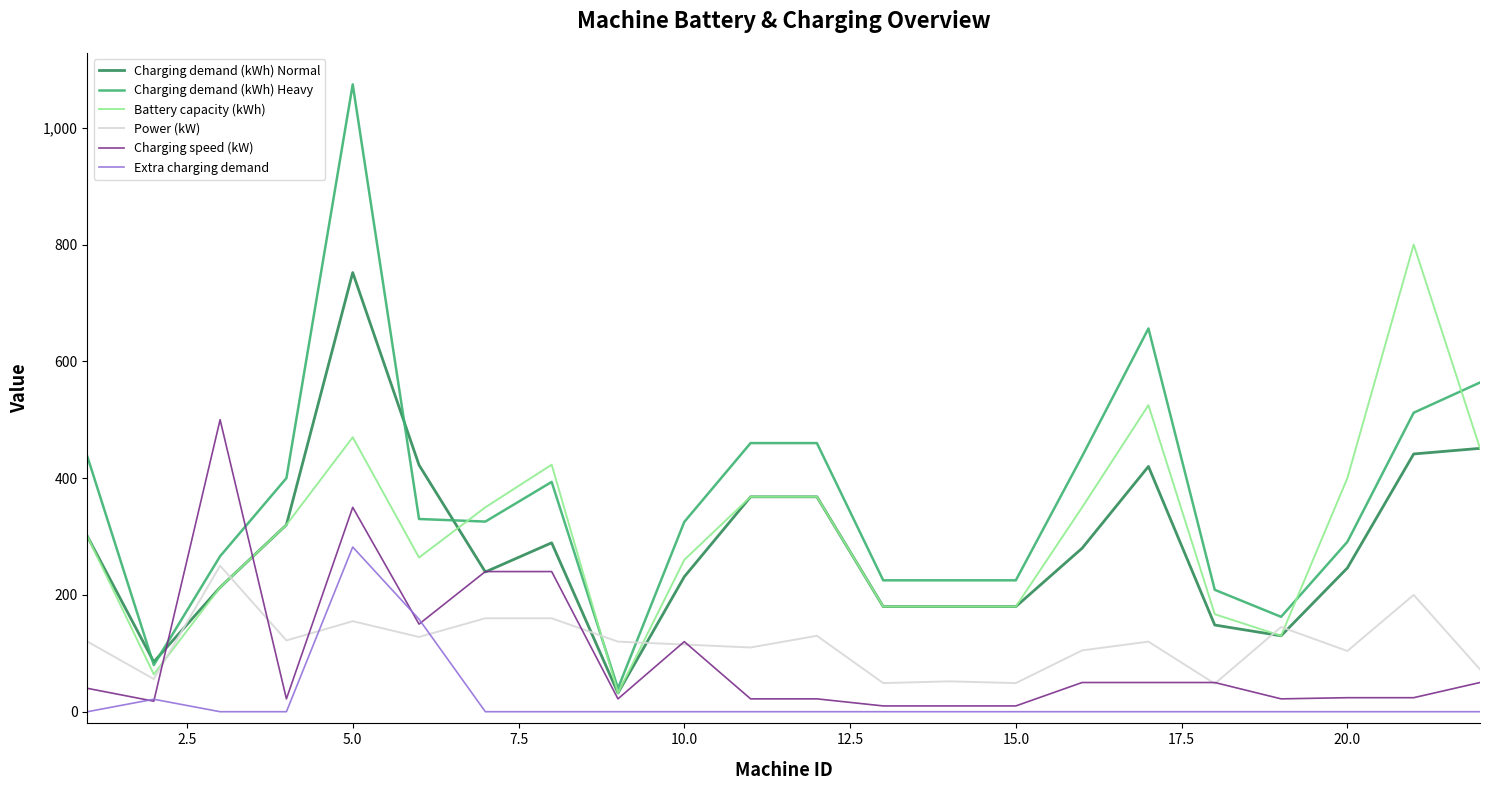

Which series has the widest spread of values?

Charging demand (kWh) Heavy